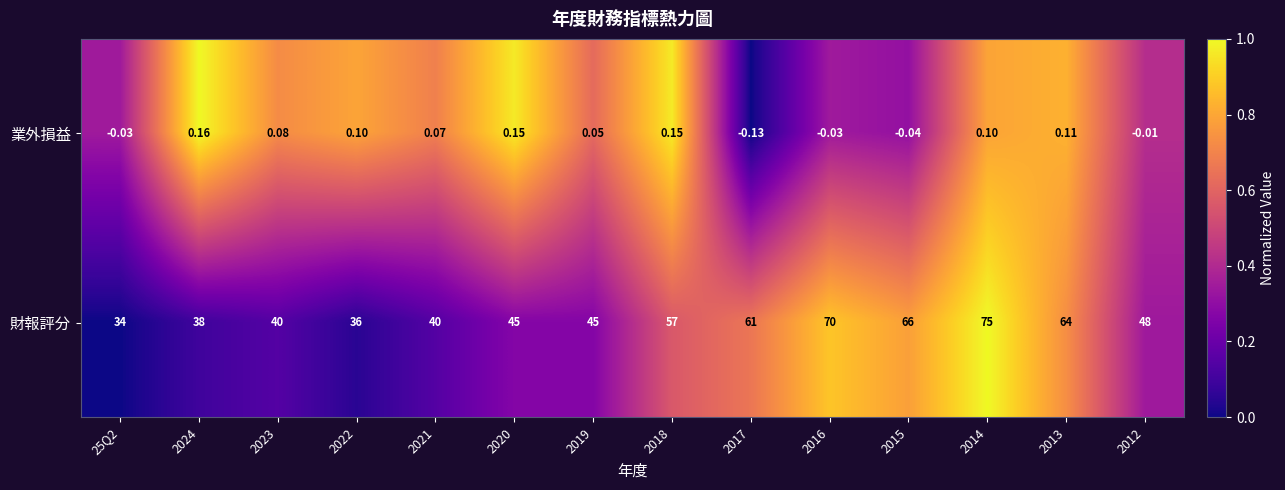

Which series has the widest spread of values?

財報評分